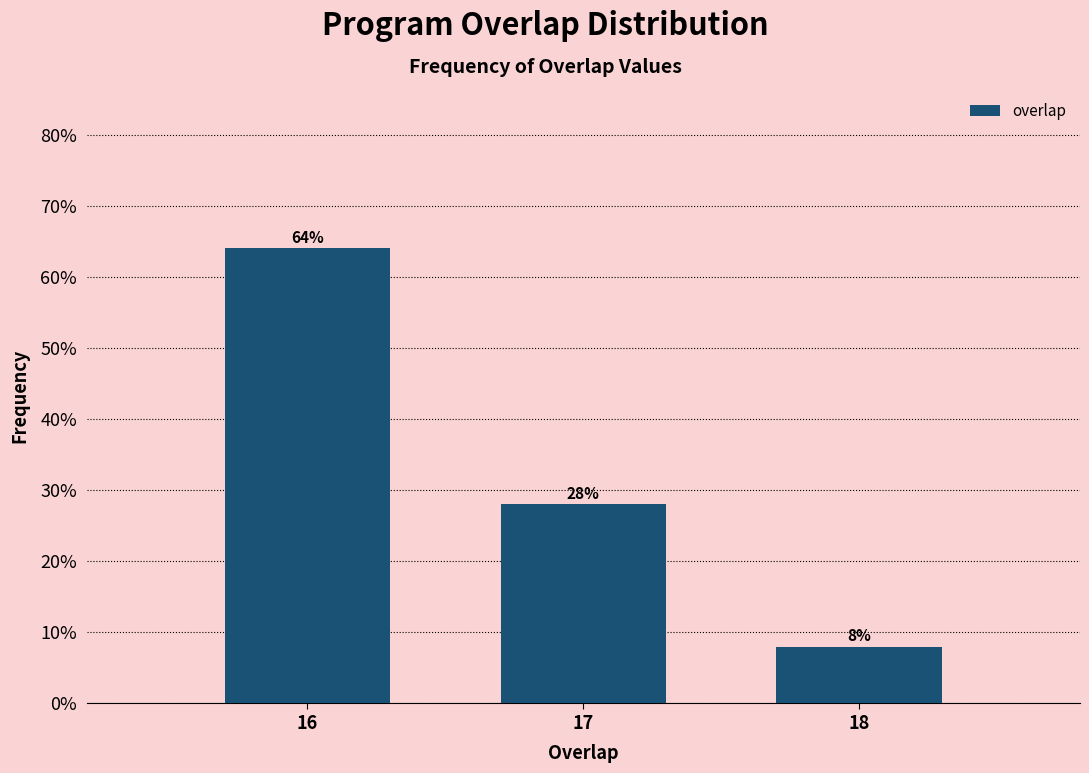

Reading right to left, list all the values displayed in this chart.

8.0	28.0	64.0